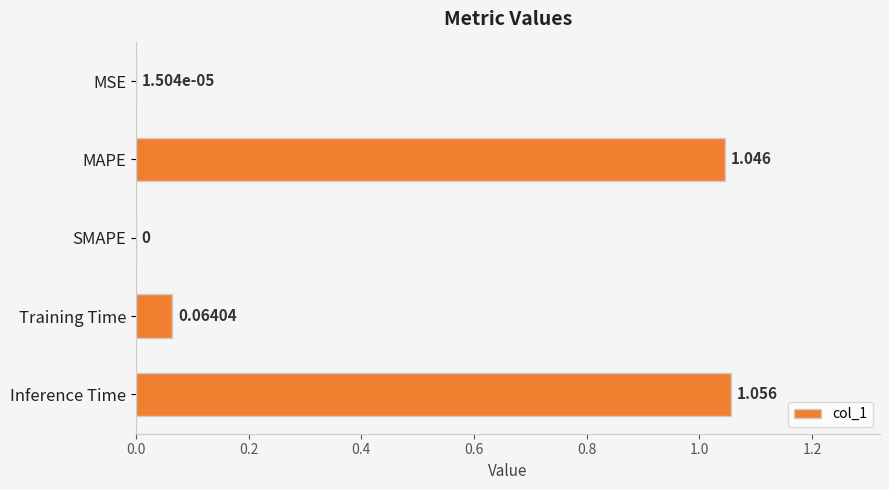

What is the sum of all values?

2.2